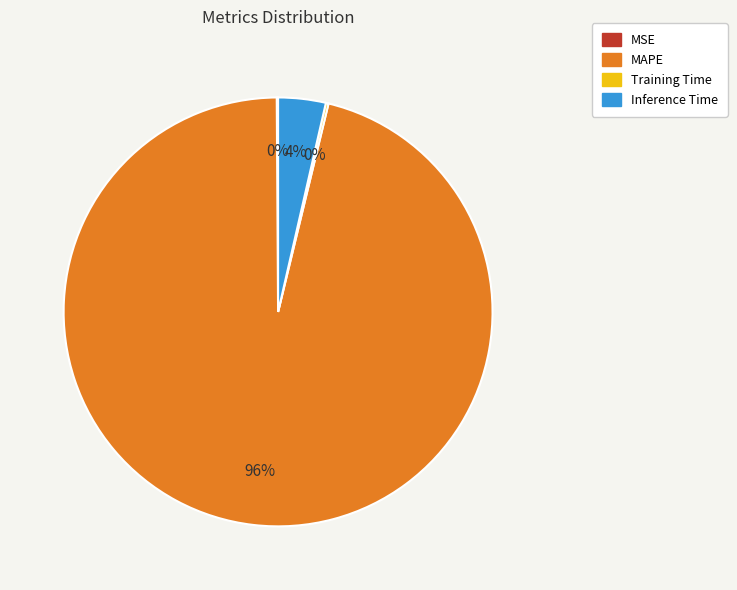

What is the majority slice?

MAPE